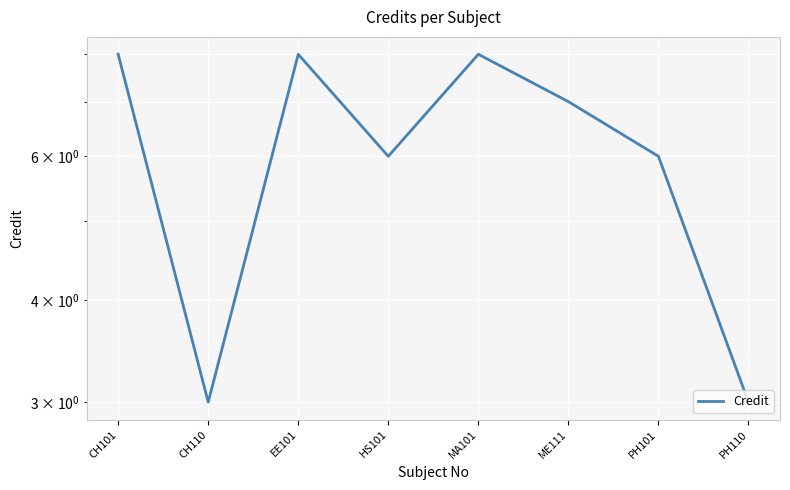

Count the values in the range 6 to 8.

6